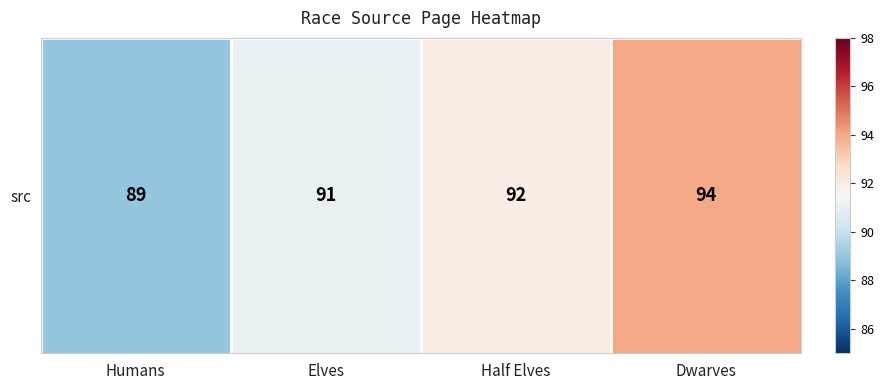

How many series are shown in this chart?

1